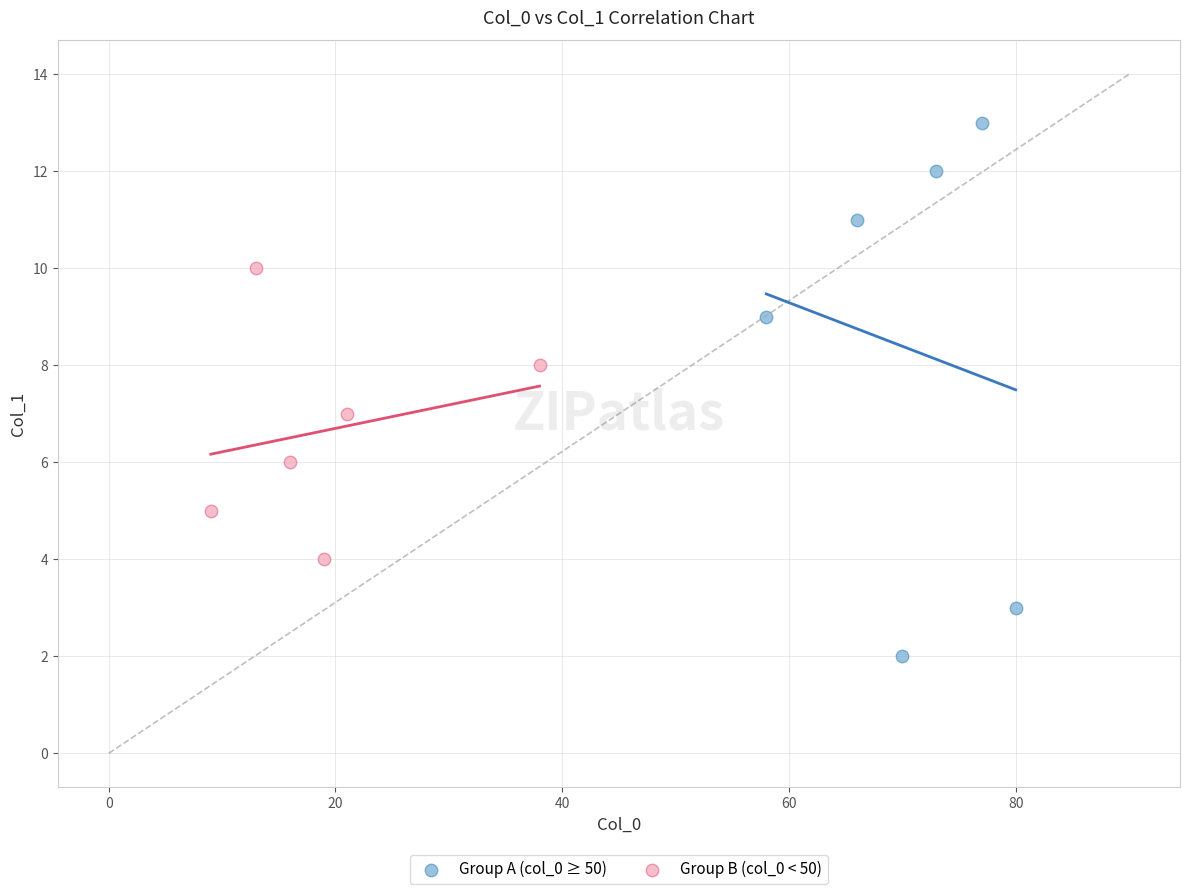

Which series has the largest Y range (max minus min)?

Group A (col_0 ≥ 50)